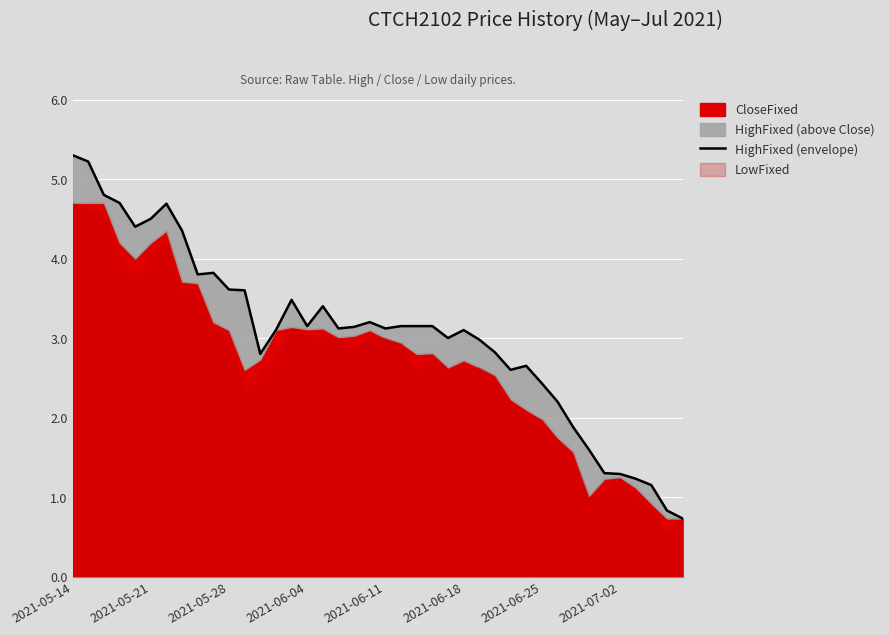

What is the value of the 14th point from the left?

3.1